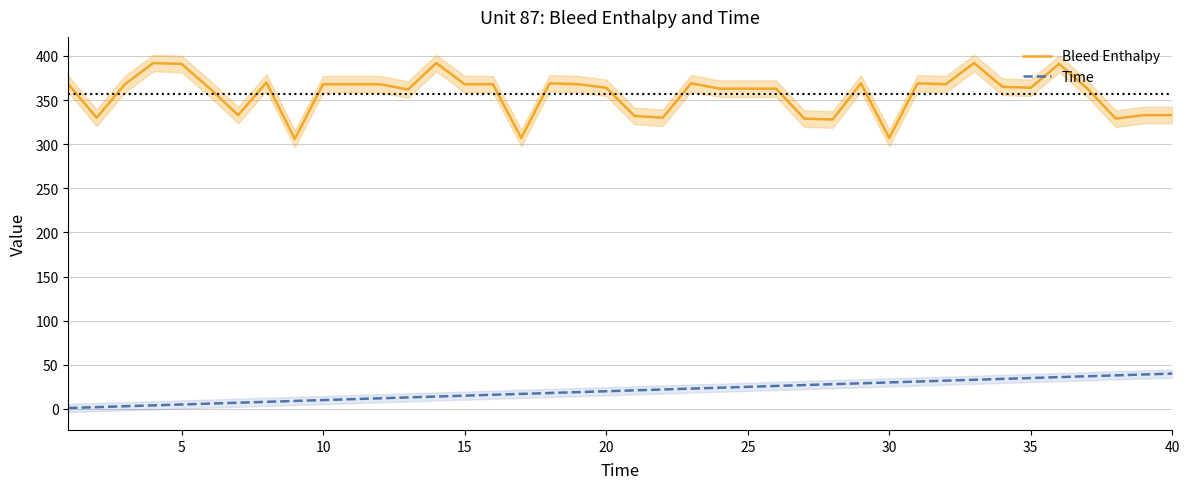

True or false: Bleed Enthalpy and Time cross at least once.

False